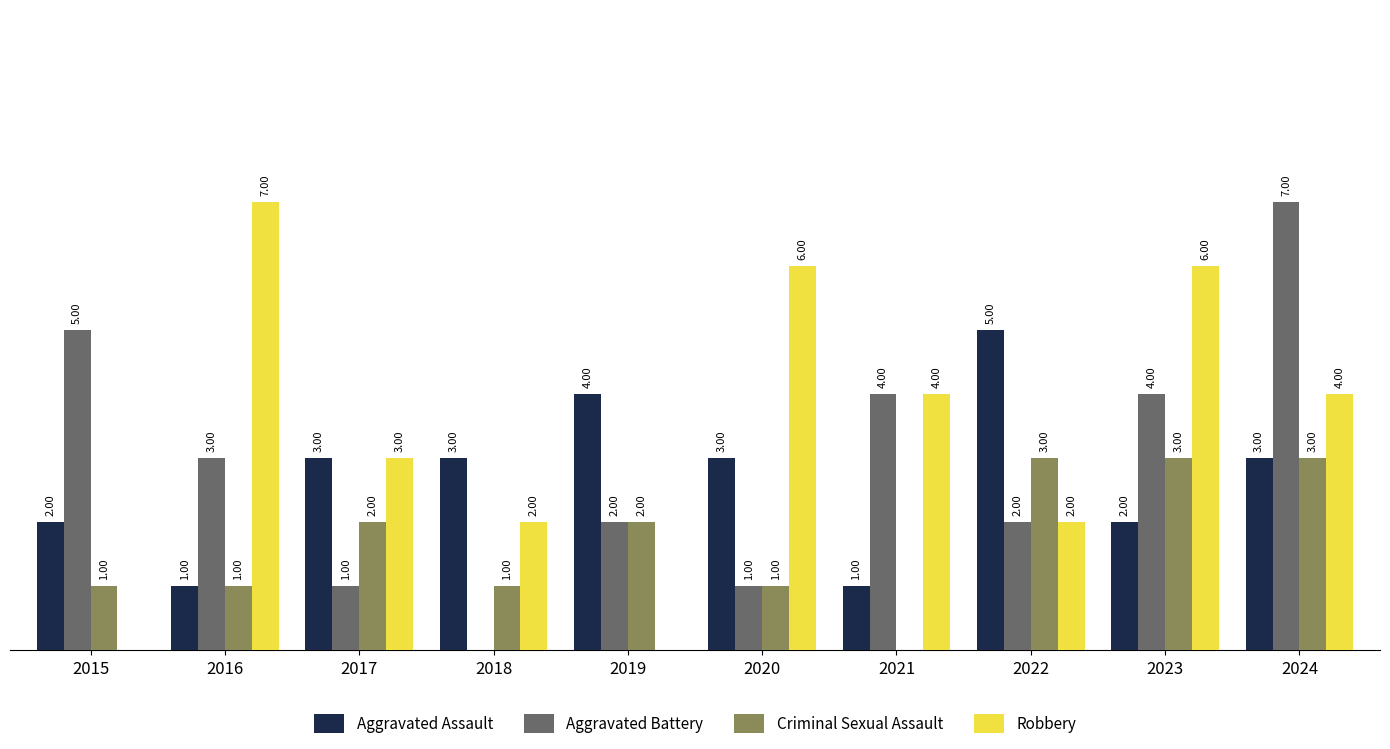

Is the value of Aggravated Battery at 2017 greater than the value of Aggravated Assault at 2019?

No